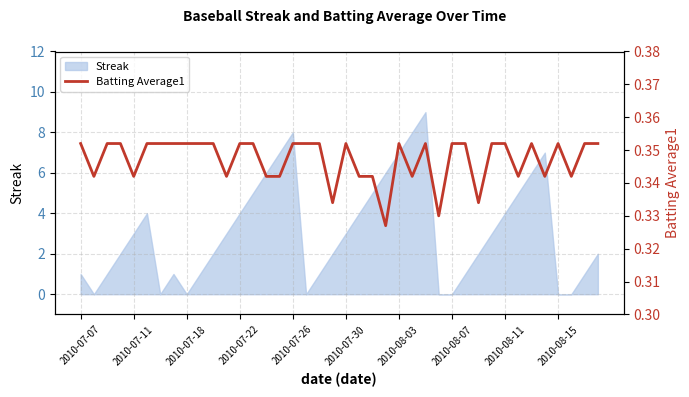

What is the highest value of the Streak series?

9